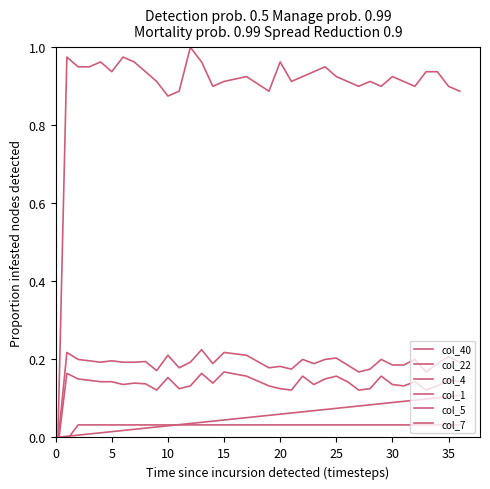

Does the chart display data point markers on the line(s)?

No